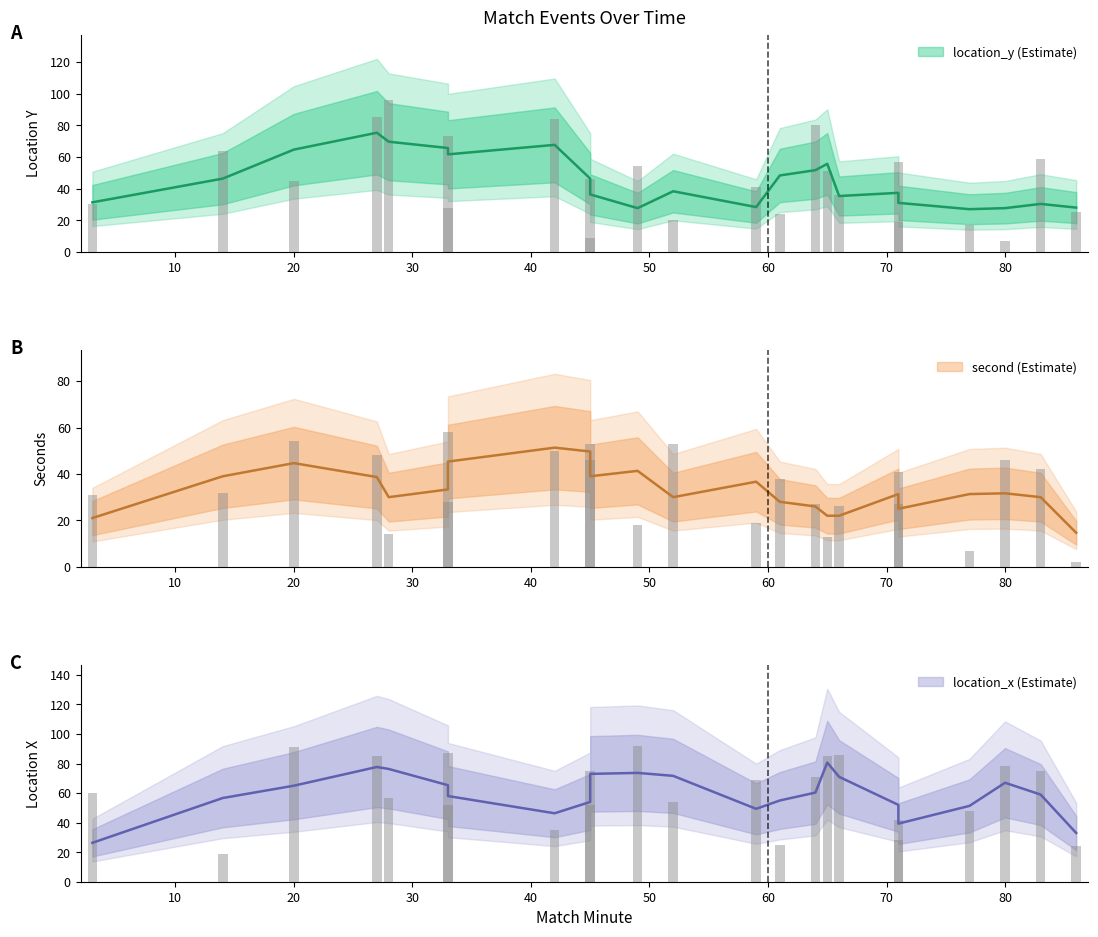

What is the total value across all series at 3?

121